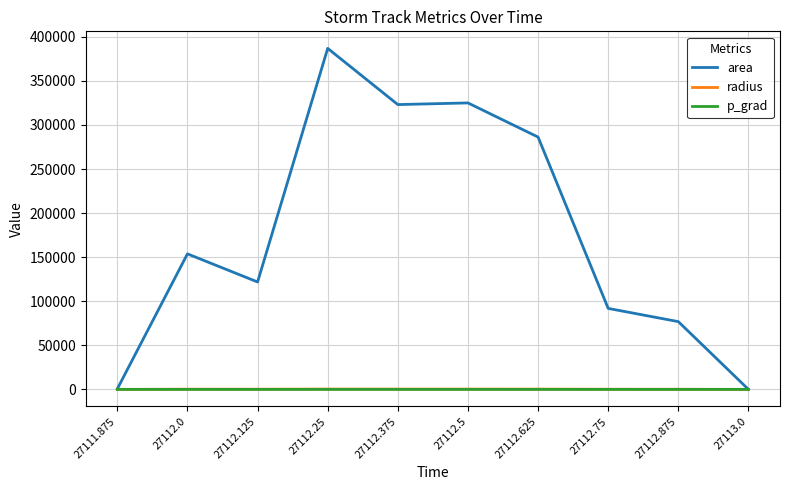

Between 27112.25 and 27112.375, which series saw the biggest shift?

area